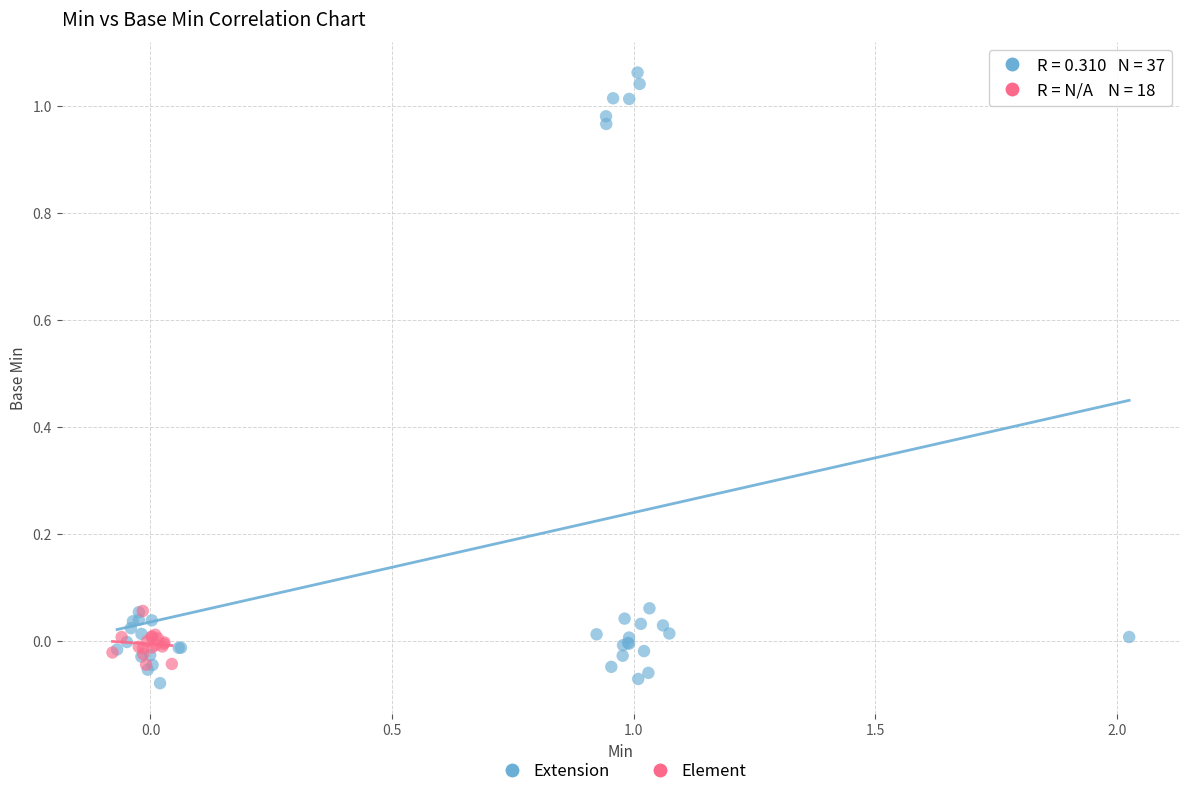

Which series has the widest spread of Y values?

Extension